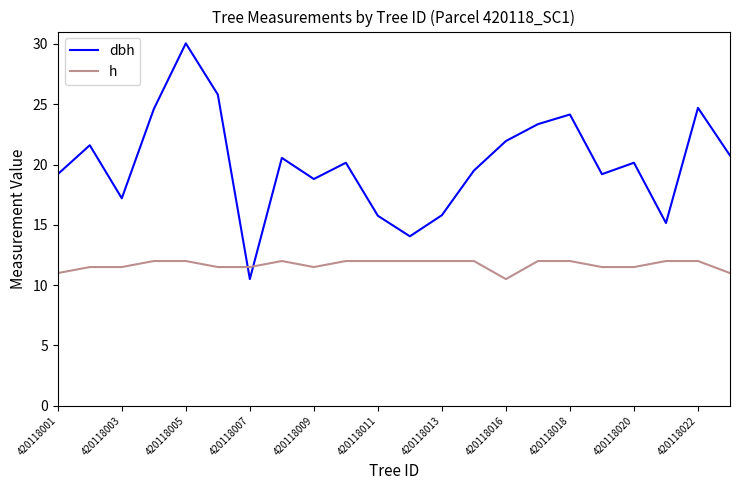

Count the number of categories in the chart.

22